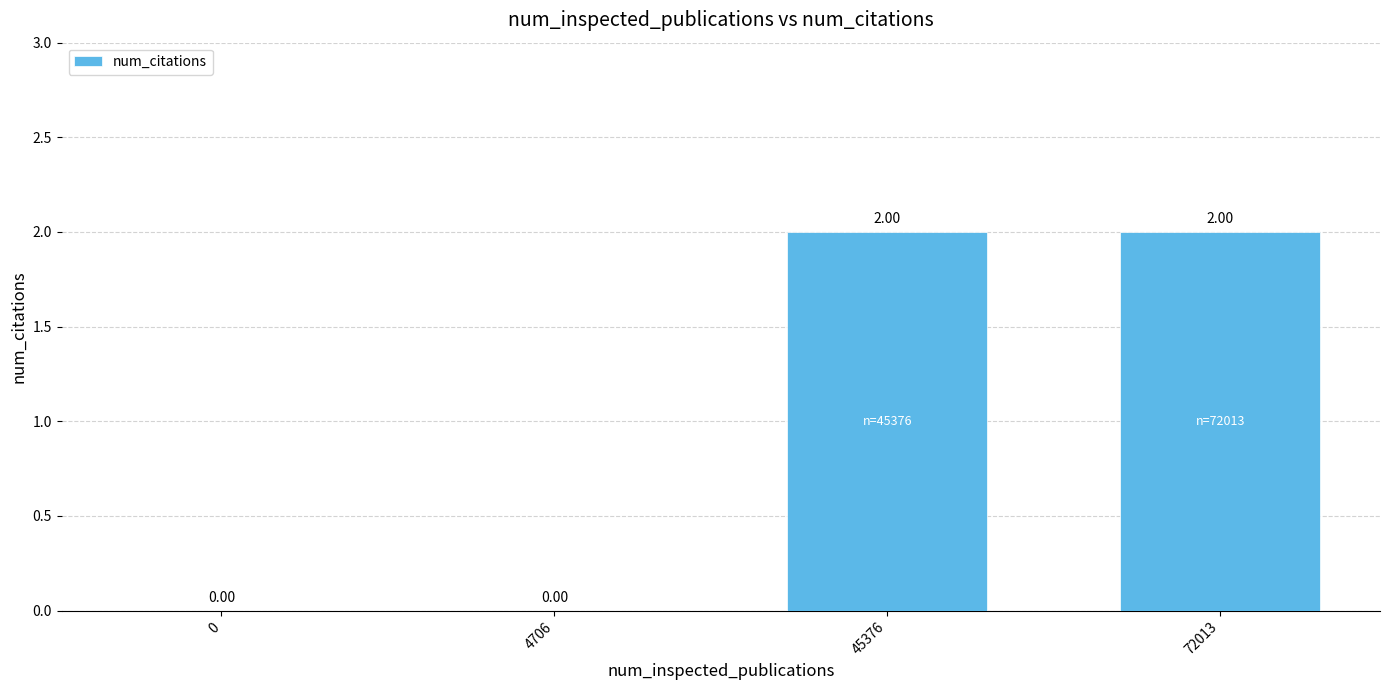

What is the change in value from 0 to 45376?

+2